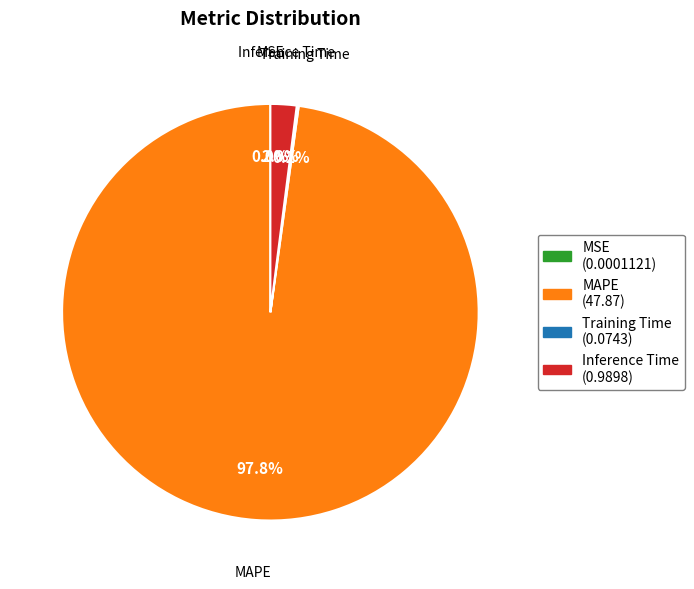

To the nearest percent, what percentage of the pie is Inference Time?

2%